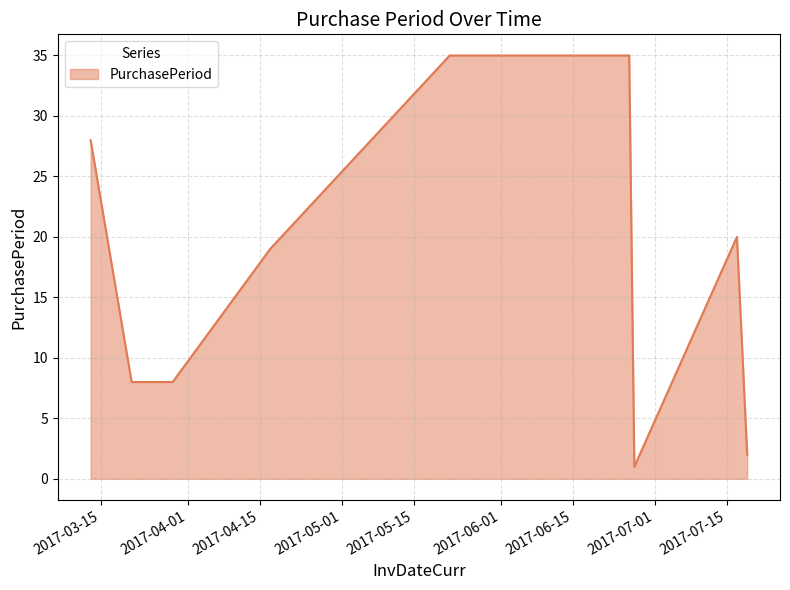

What is the greatest value displayed?

35